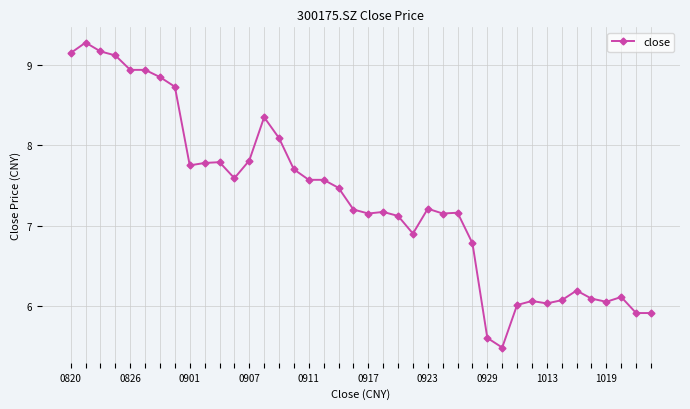

What is the minimum value shown in the chart?

5.5